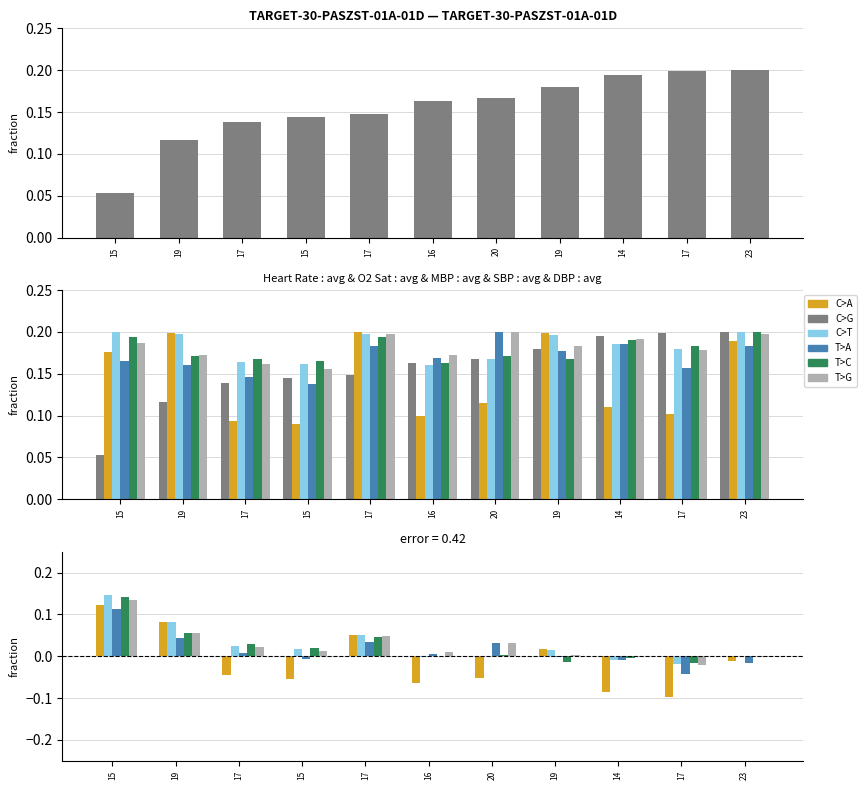

Rank the categories by Systolic blood pressure value from highest to lowest.

15, 19, 17, 17, 15, 20, 16, 23, 14, 19, 17